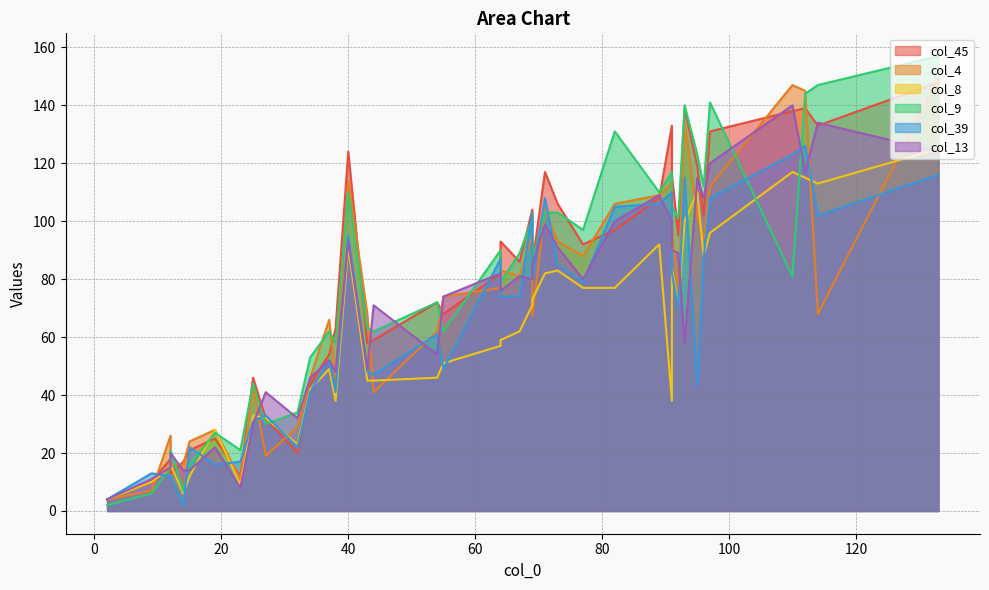

What is the difference between the highest and lowest values at 54?

26